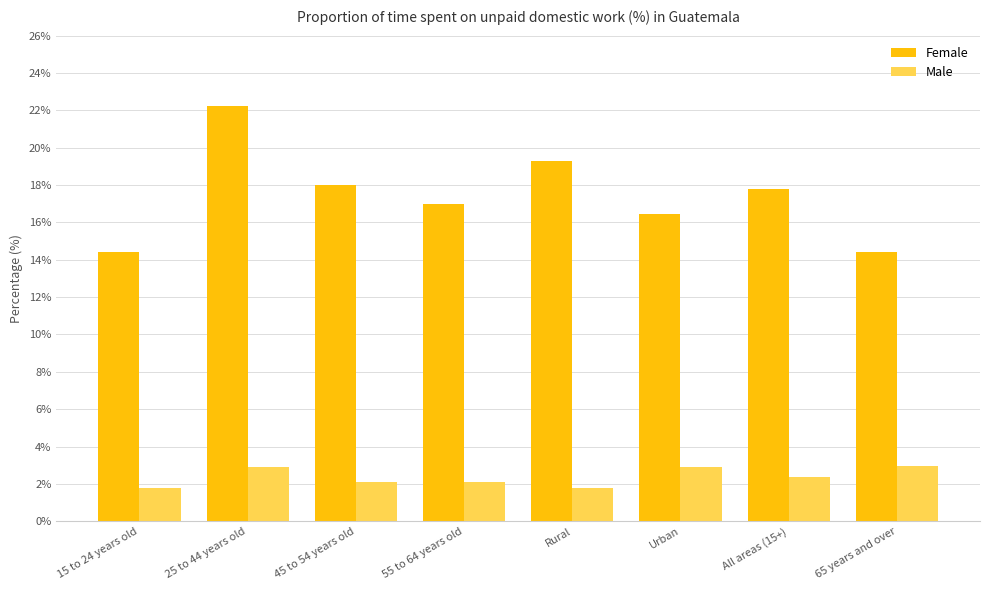

What is the difference between the maximum and minimum values in the Male series?

1.2